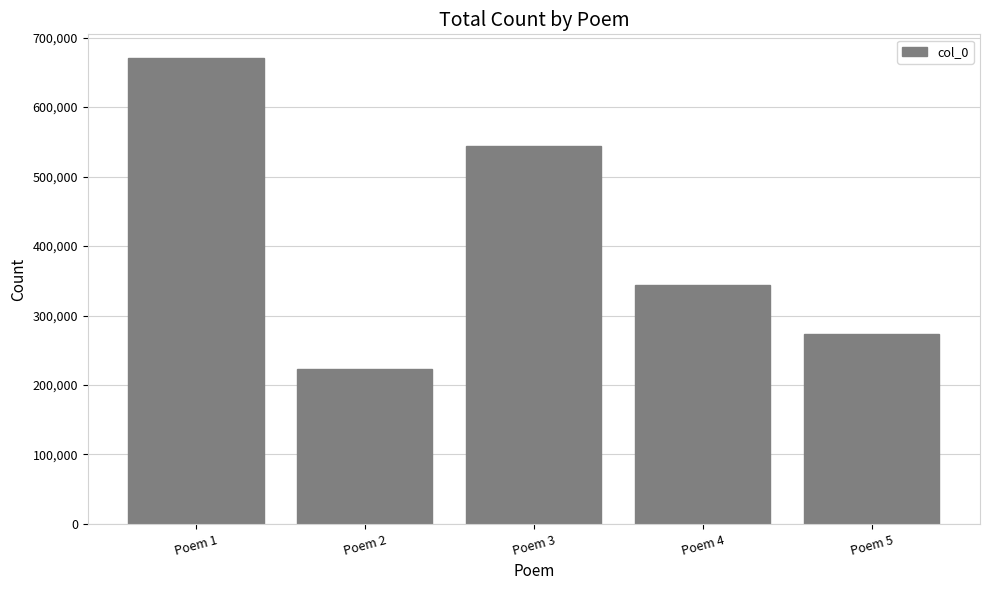

Reading left to right, what are all the values shown in this chart?

Poem 1=671179	Poem 2=223413	Poem 3=543432	Poem 4=343793	Poem 5=272752